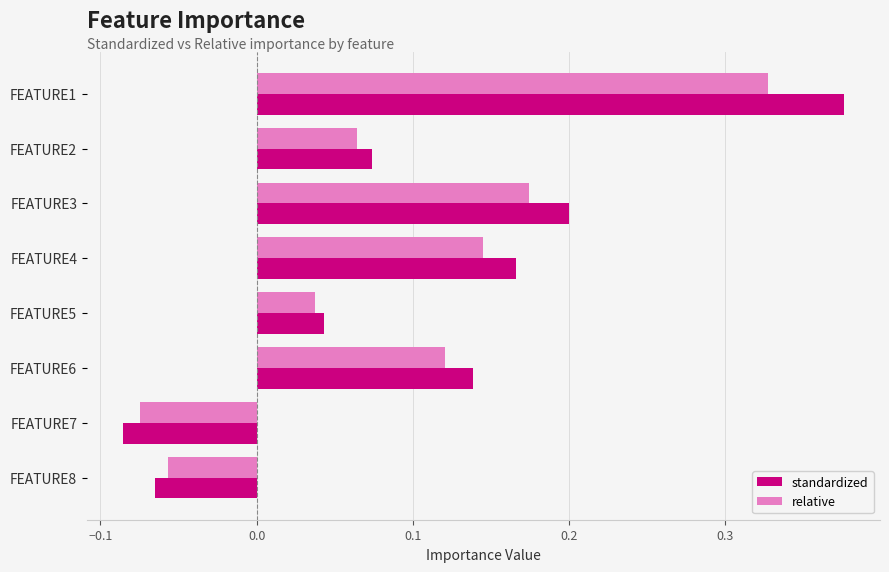

Which series has the largest total across all categories?

standardized